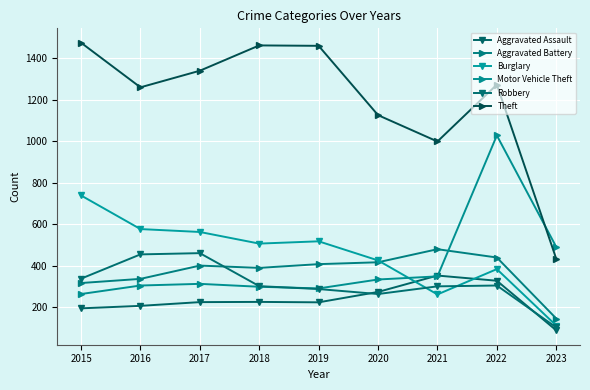

At which category is the sum across all series the highest?

2022